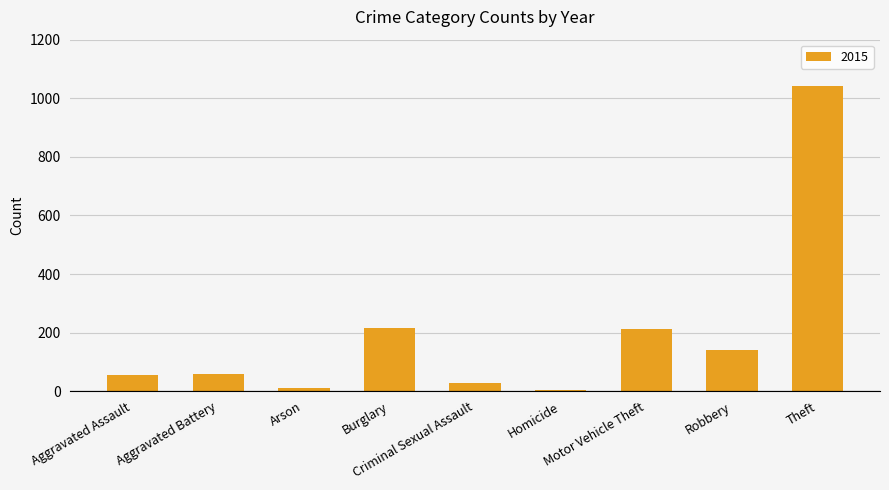

What is the maximum value shown in the chart?

1041